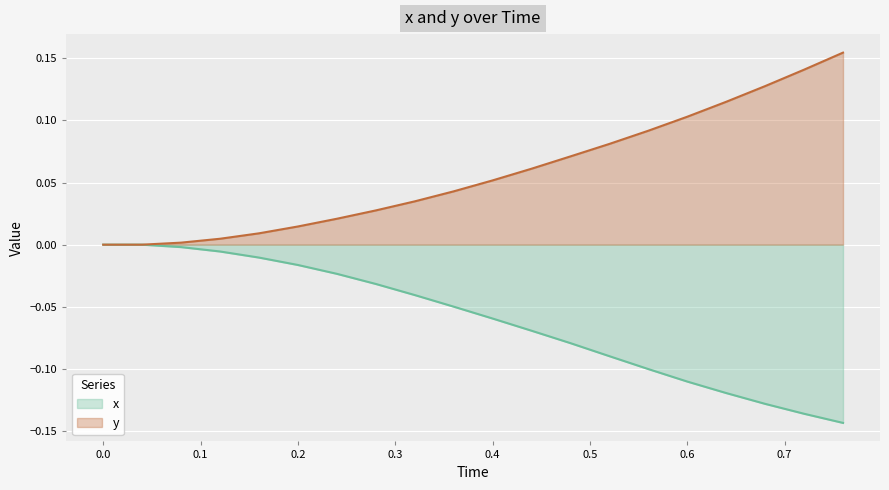

Between 0.28 and 0.52, which is larger?

0.28